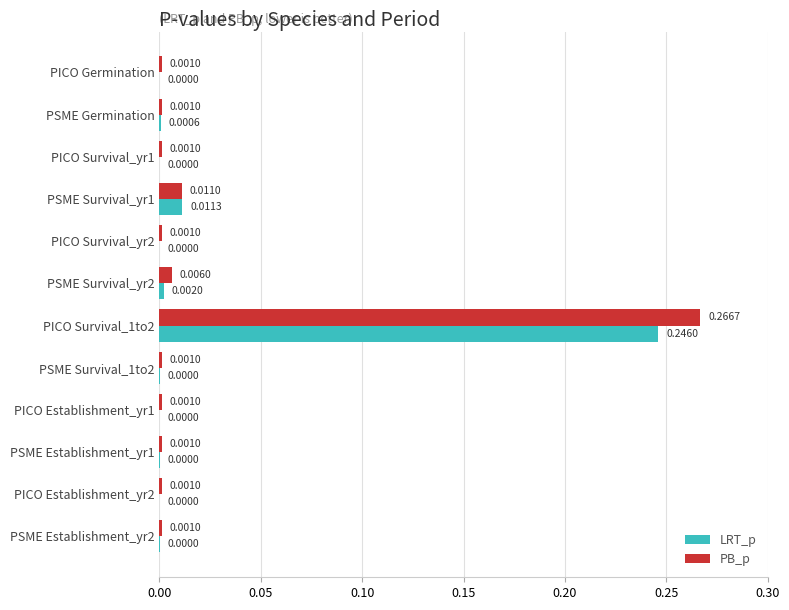

At which category is the sum across all series the highest?

PICO Survival_1to2